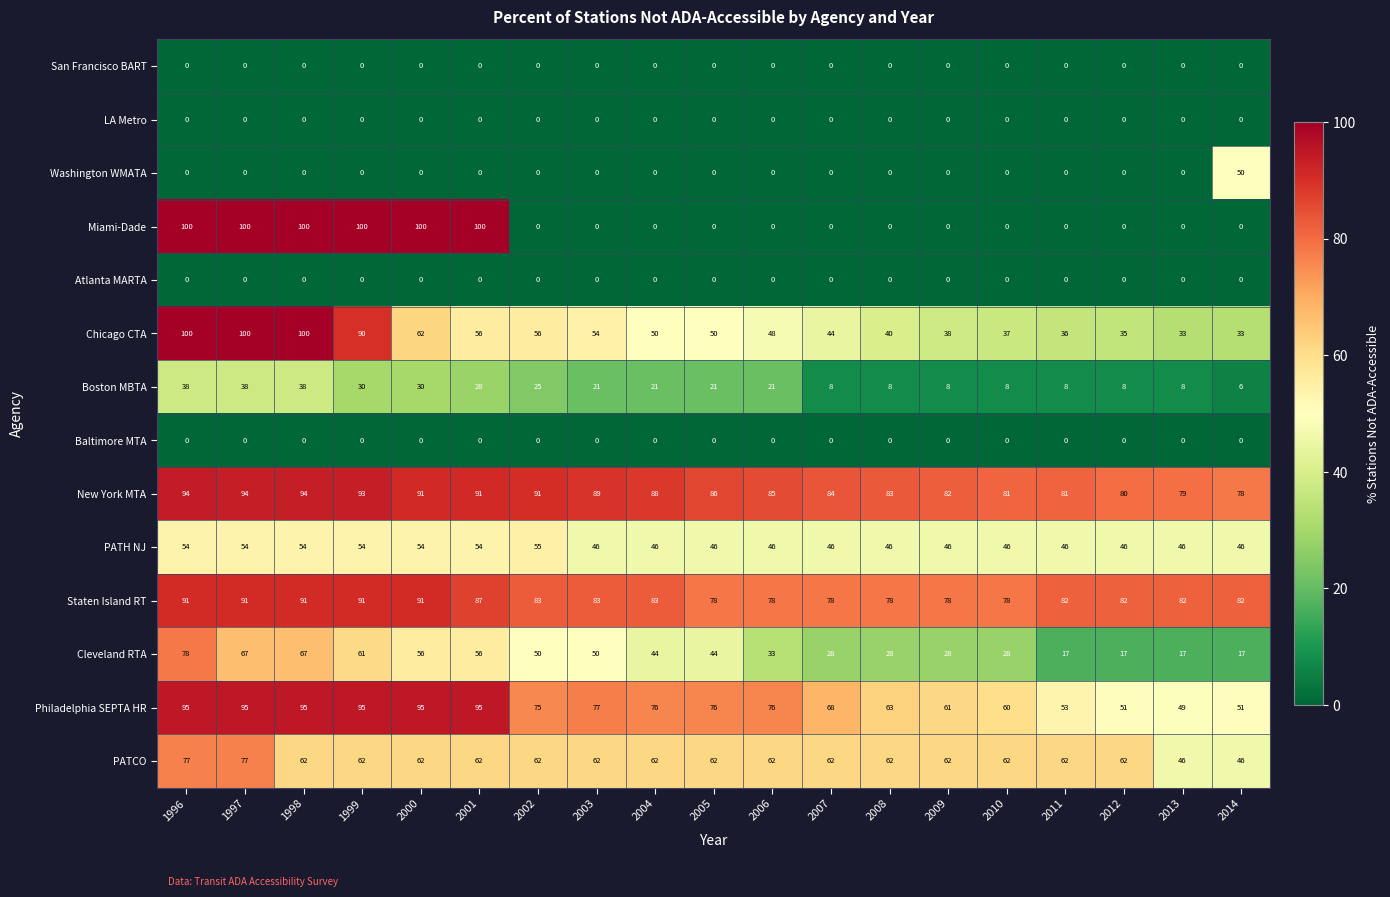

What is the difference between the highest and lowest values at 2014?

82